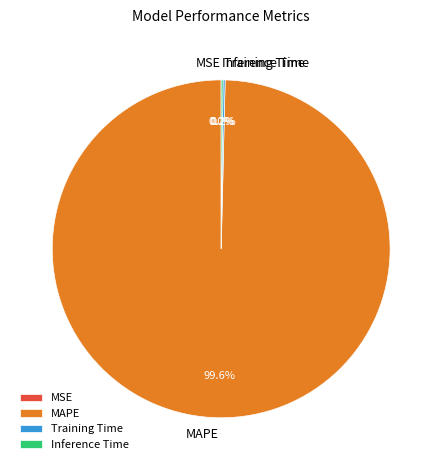

Does MAPE account for over 50% of the chart?

Yes